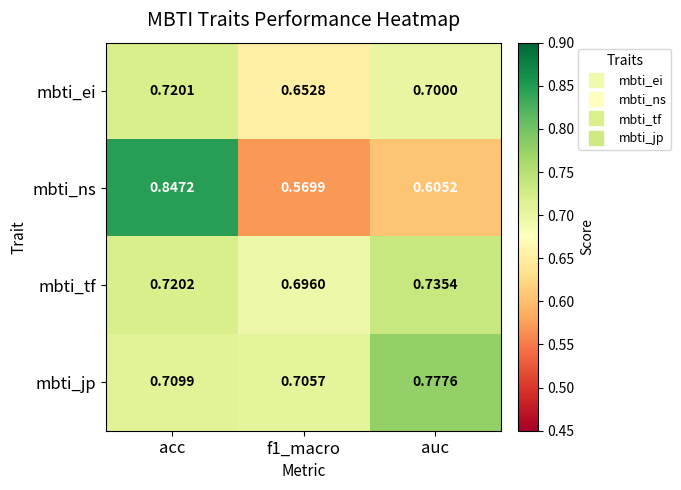

At which category does the chart reach its peak across all series?

acc